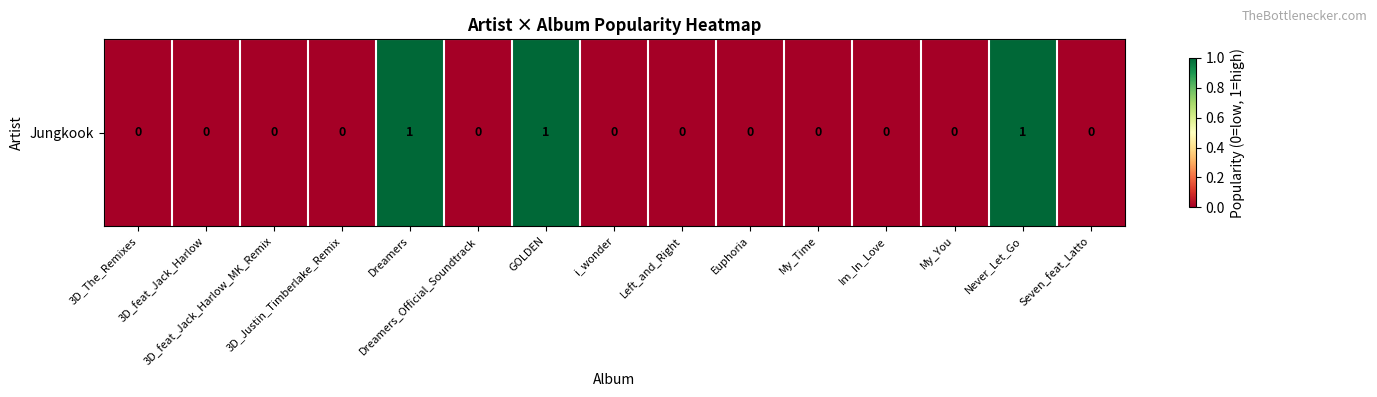

Which category has the lowest value across all series?

3D_The_Remixes